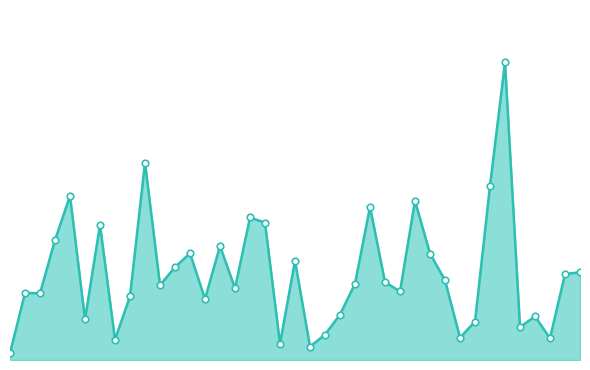

Is this an area chart (filled region under the line)?

Yes